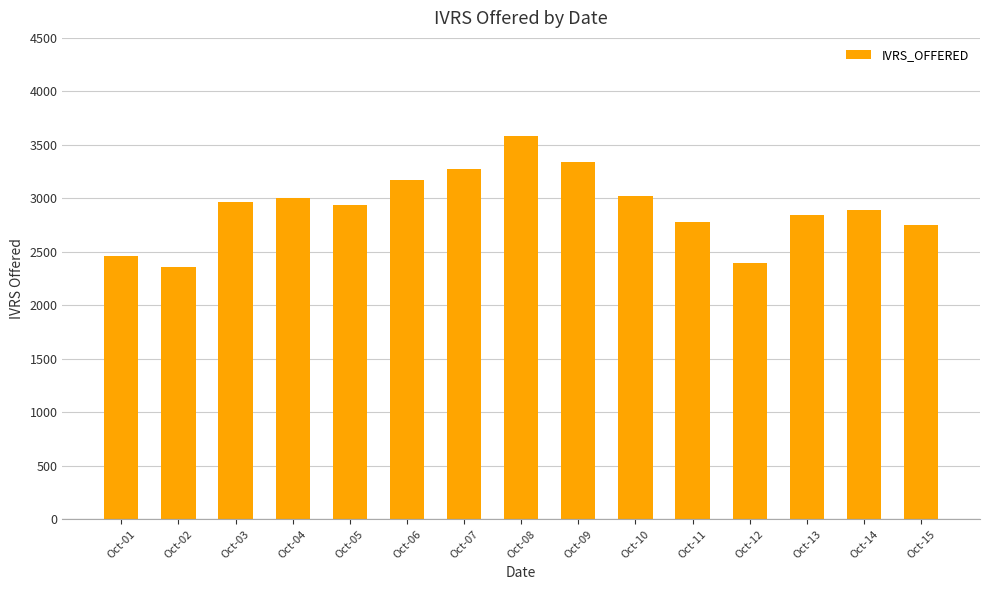

What is the smallest value displayed?

2359